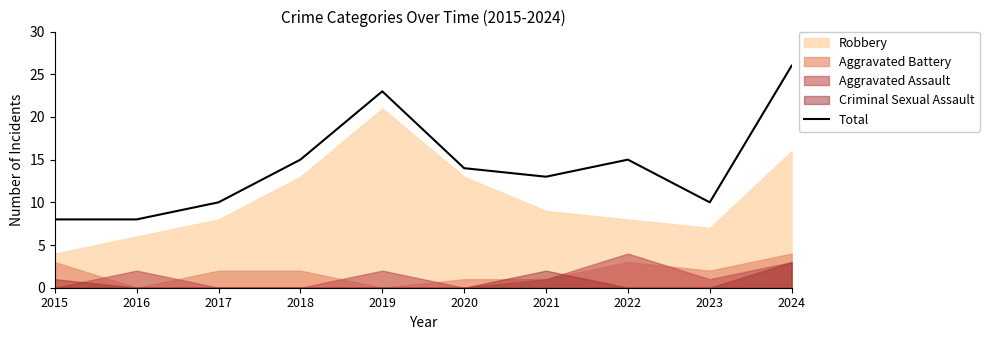

At which label is the value closest to 17?

2018